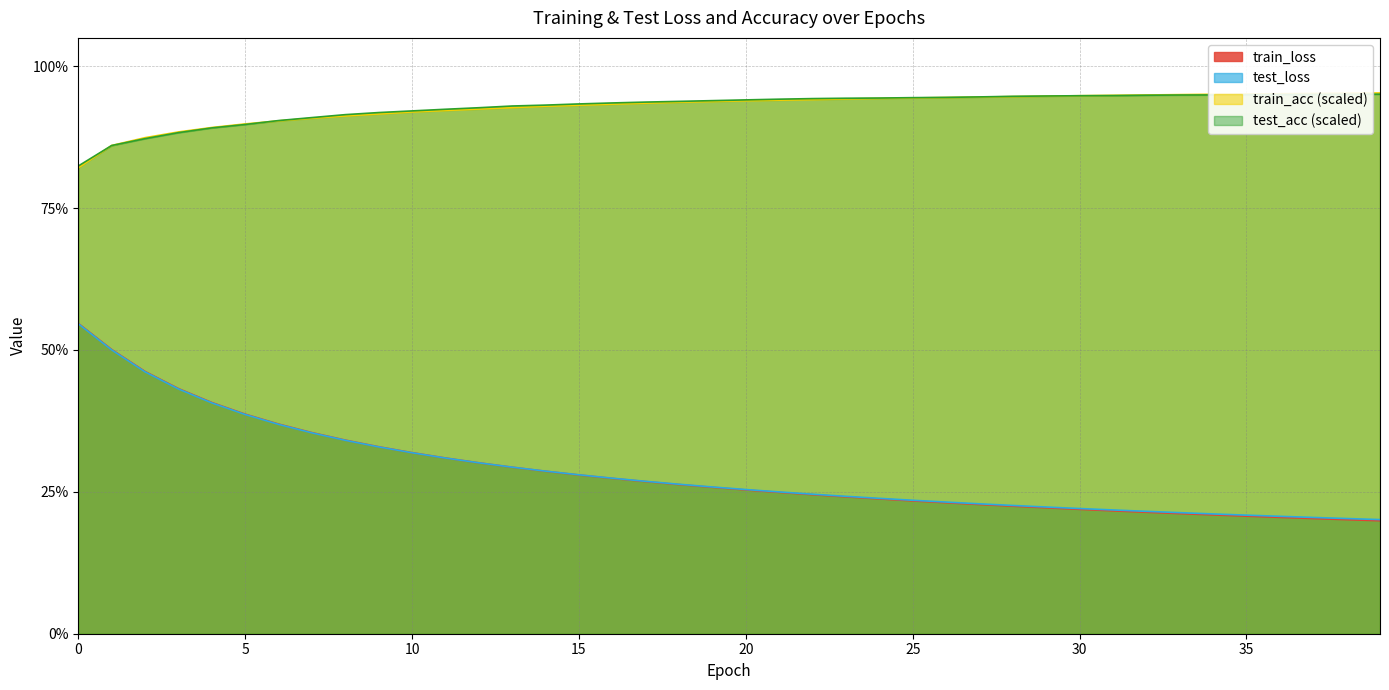

How many train_loss values are between 0 and 1?

40